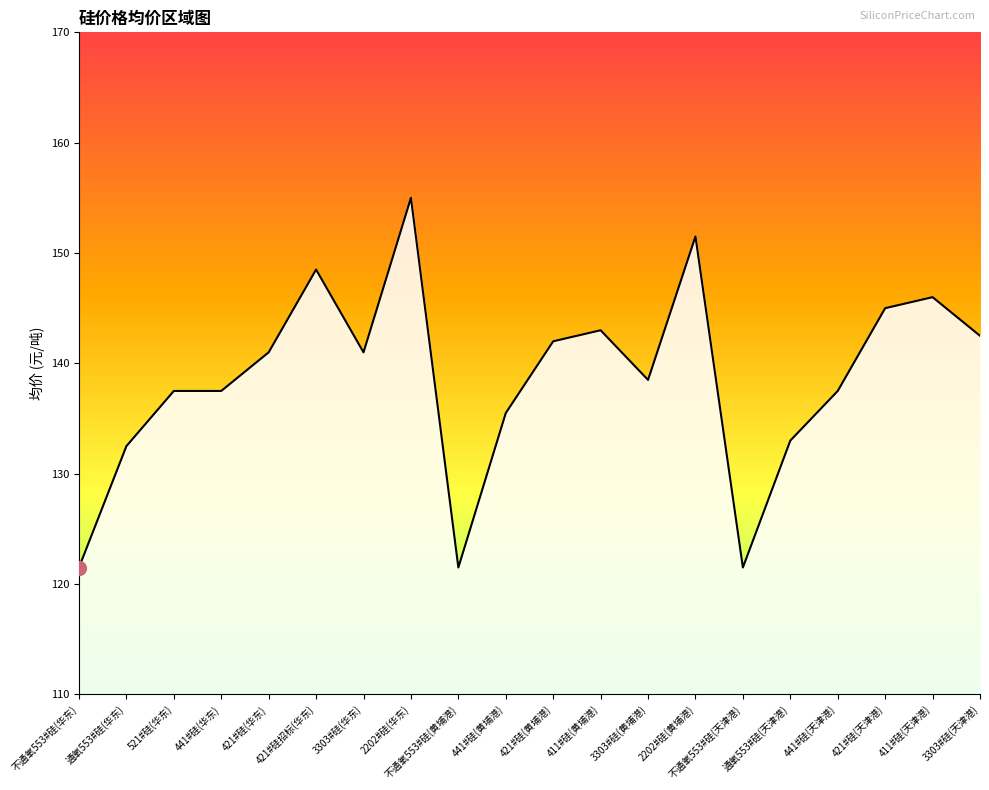

Rank the categories by value from highest to lowest.

2202#硅(华东), 2202#硅(黄埔港), 421#硅招标(华东), 411#硅(天津港), 421#硅(天津港), 411#硅(黄埔港), 3303#硅(天津港), 421#硅(黄埔港), 421#硅(华东), 3303#硅(华东), 3303#硅(黄埔港), 521#硅(华东), 441#硅(华东), 441#硅(天津港), 441#硅(黄埔港), 通氧553#硅(天津港), 通氧553#硅(华东), 不通氧553#硅(华东), 不通氧553#硅(黄埔港), 不通氧553#硅(天津港)